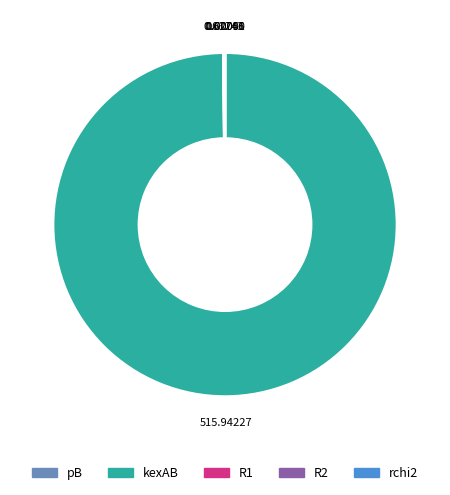

What is the largest slice in the pie chart?

kexAB